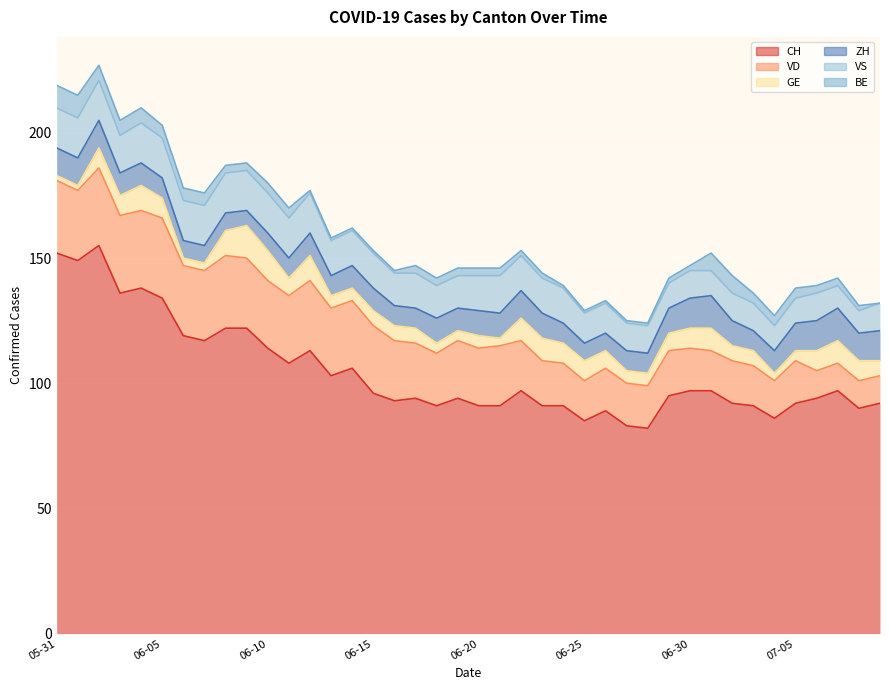

The GE series shows 8 at 2020-06-30. True or false?

True